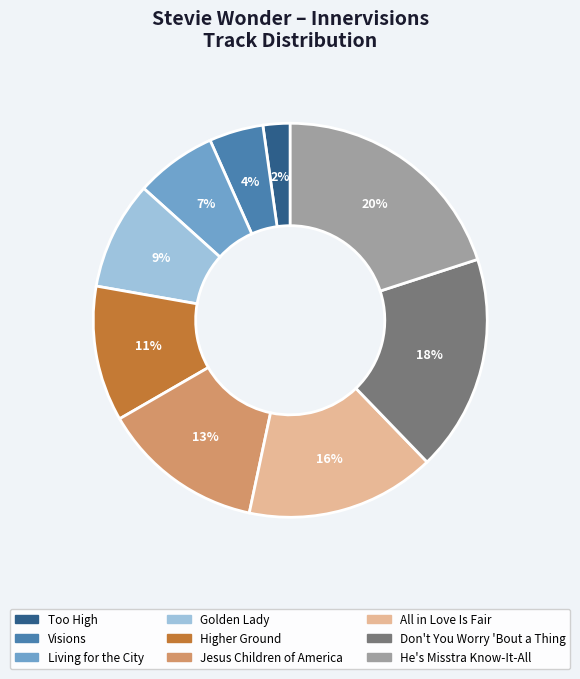

Is there a majority slice in this chart?

No